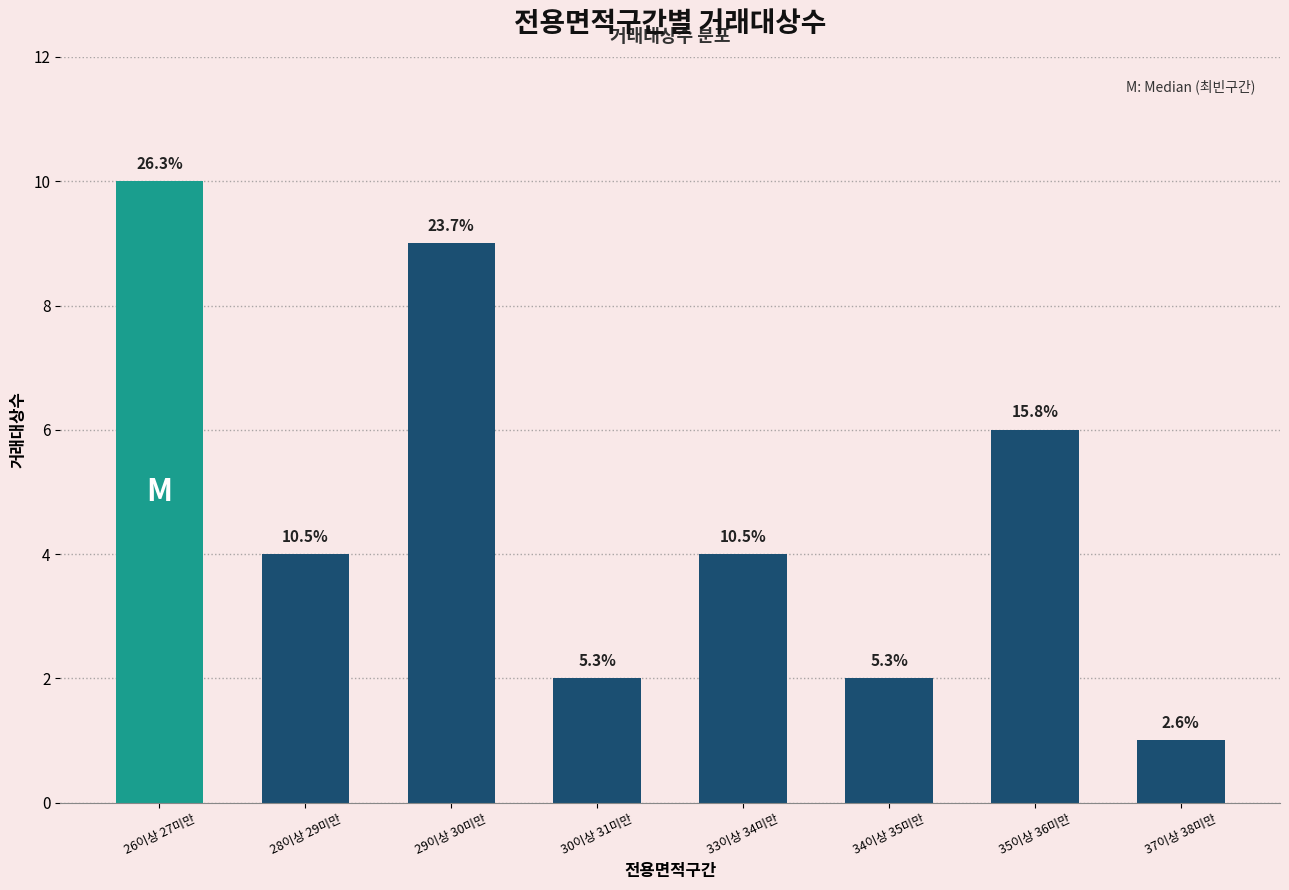

Reading left to right, list all the values displayed in this chart.

10	4	9	2	4	2	6	1